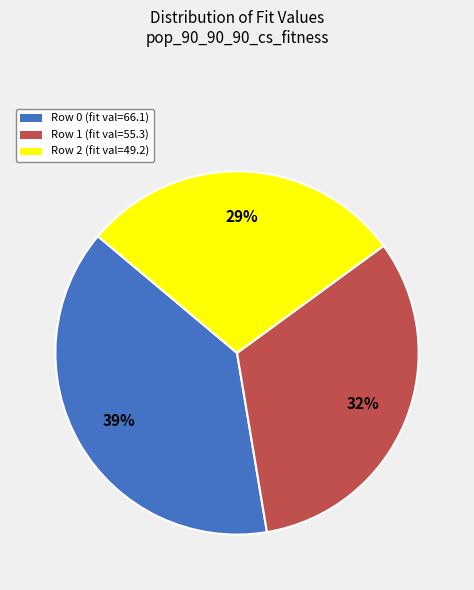

Is the sum of Row 2 (fit val=49.2) and Row 0 (fit val=66.1) greater than half?

Yes